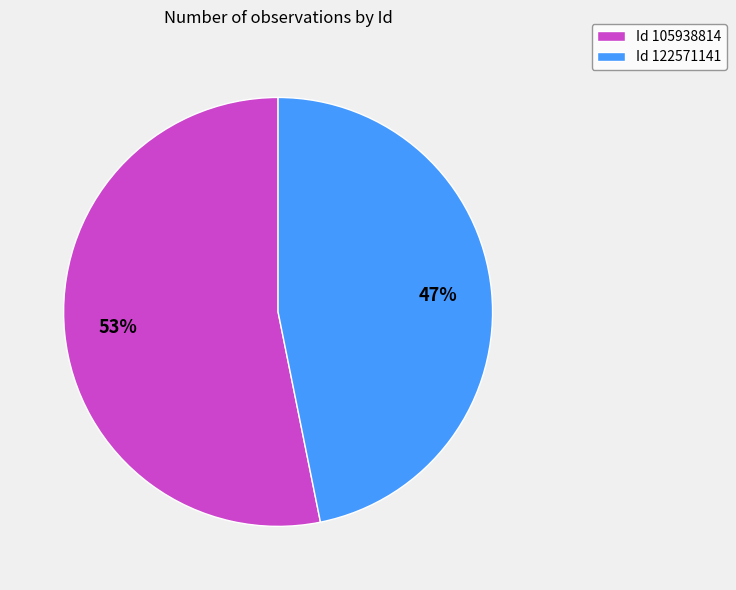

Is the sum of Id 105938814 and Id 122571141 greater than half?

Yes